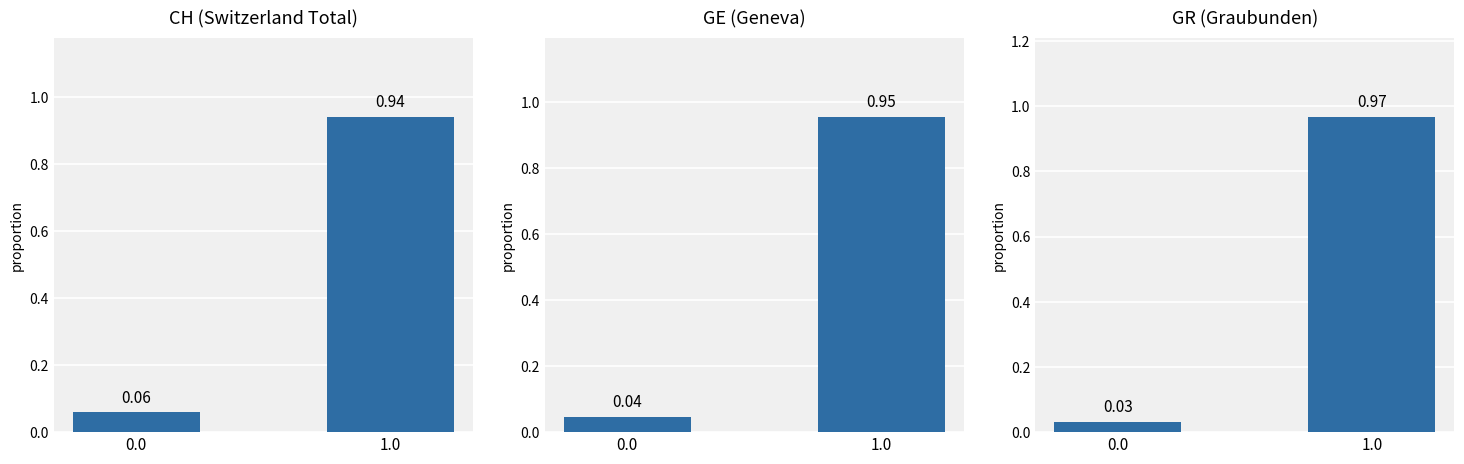

Rank the series by their maximum value, from lowest to highest.

CH, GE, GR